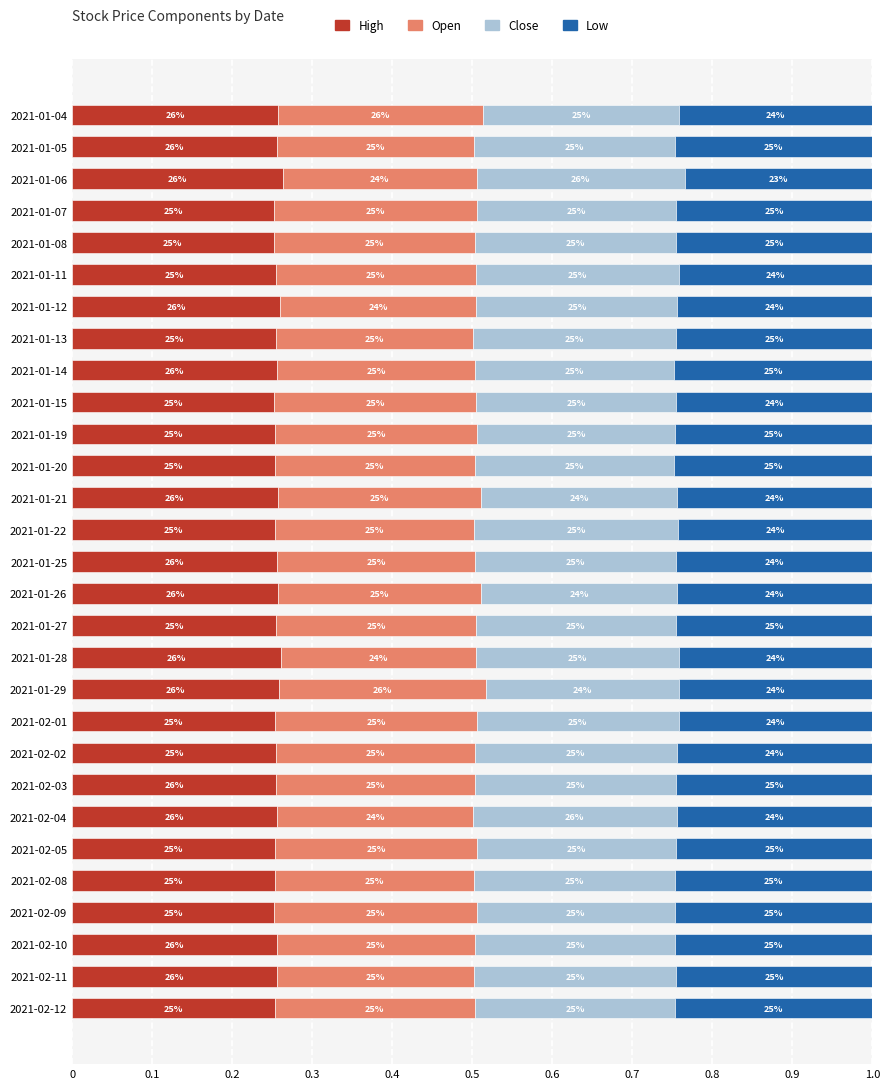

What are all the series names shown in the legend?

High, Open, Close, Low